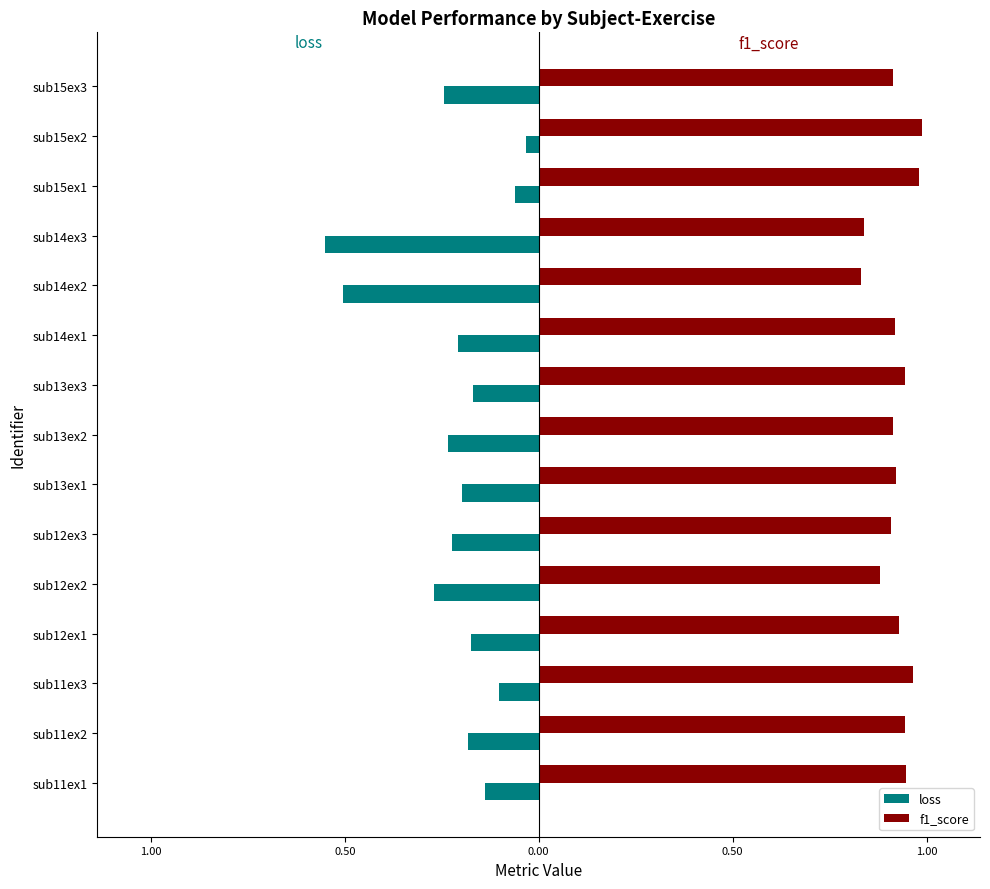

What are all the series names shown in the legend?

loss, f1_score